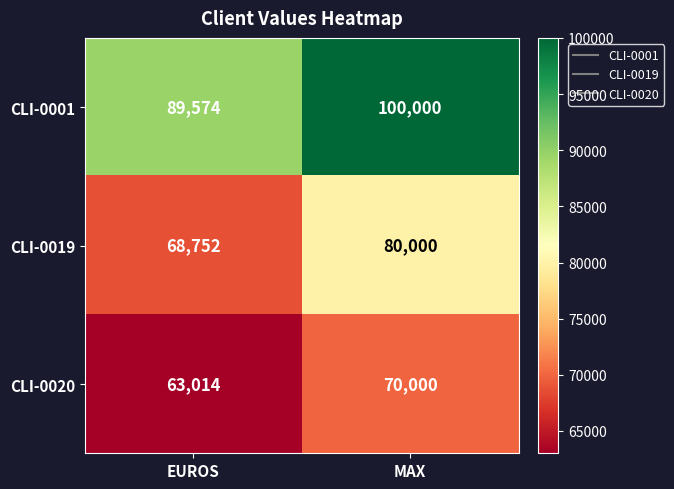

What value does the CLI-0020 series have at MAX, to the nearest 100?

70000